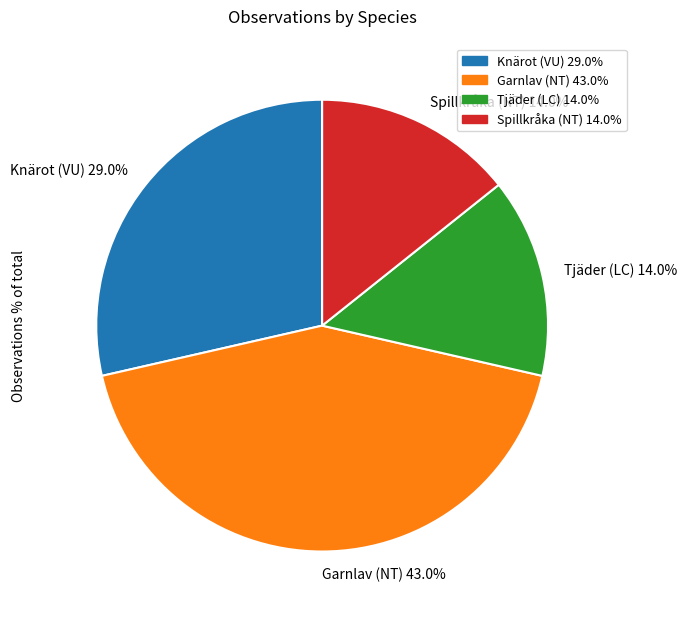

True or false: Spillkråka (NT) accounts for 26% of the total.

False